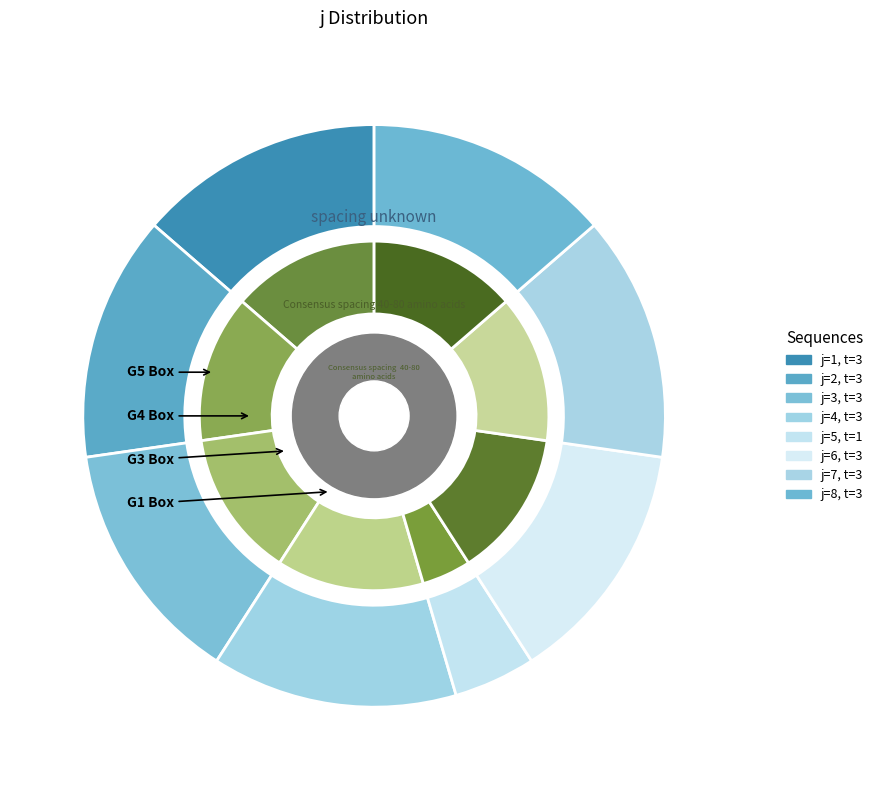

Count the number of slices in the pie.

8